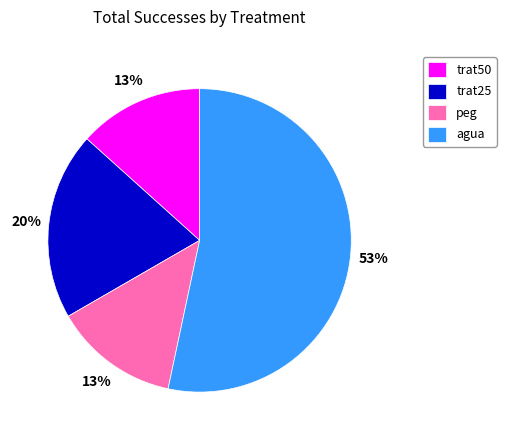

What is the majority slice?

agua